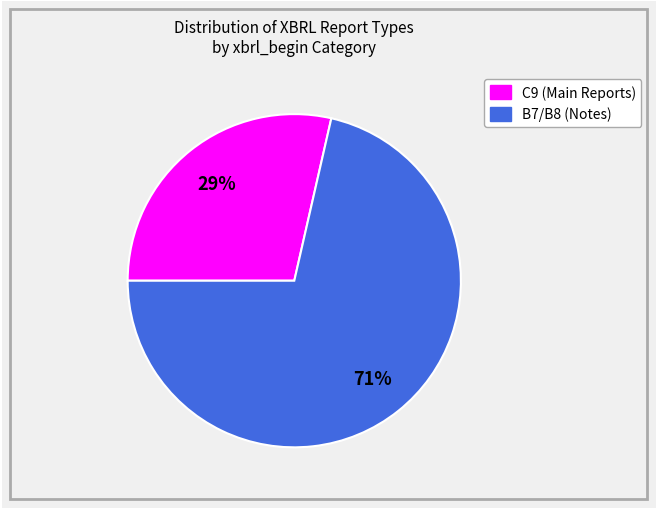

How many segments does this pie chart have?

2